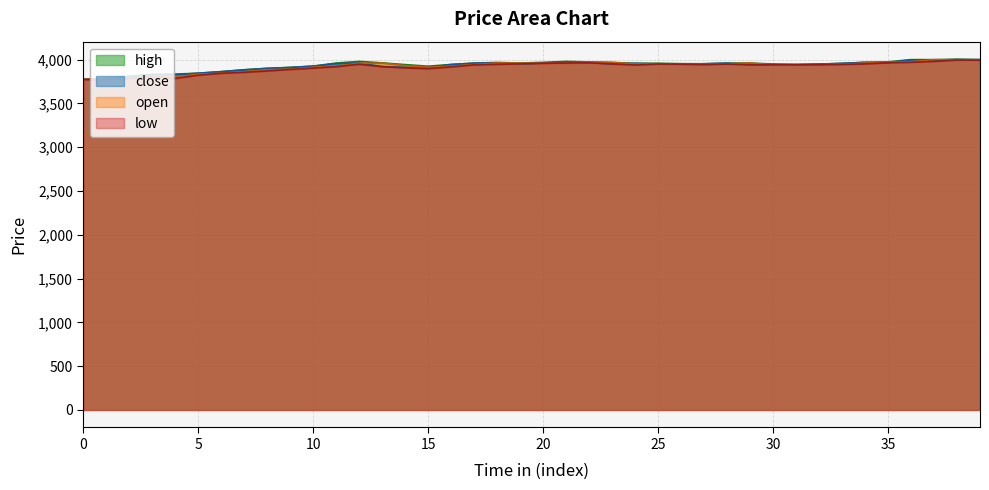

List the series in order of their overall mean, highest first.

high, close, open, low